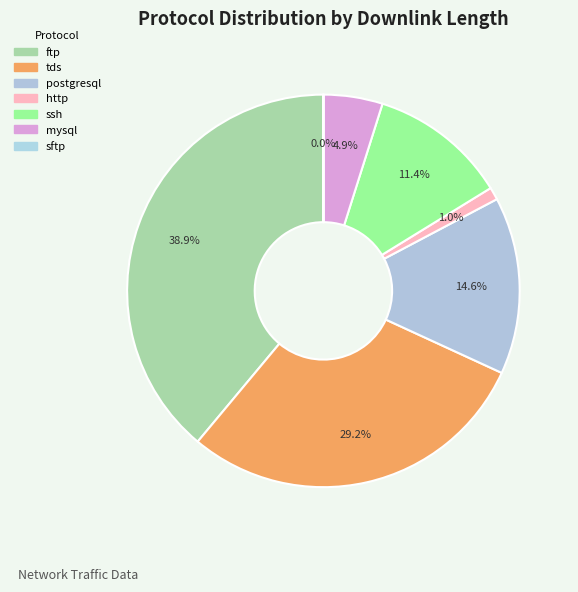

Which category has the biggest portion of the pie?

ftp